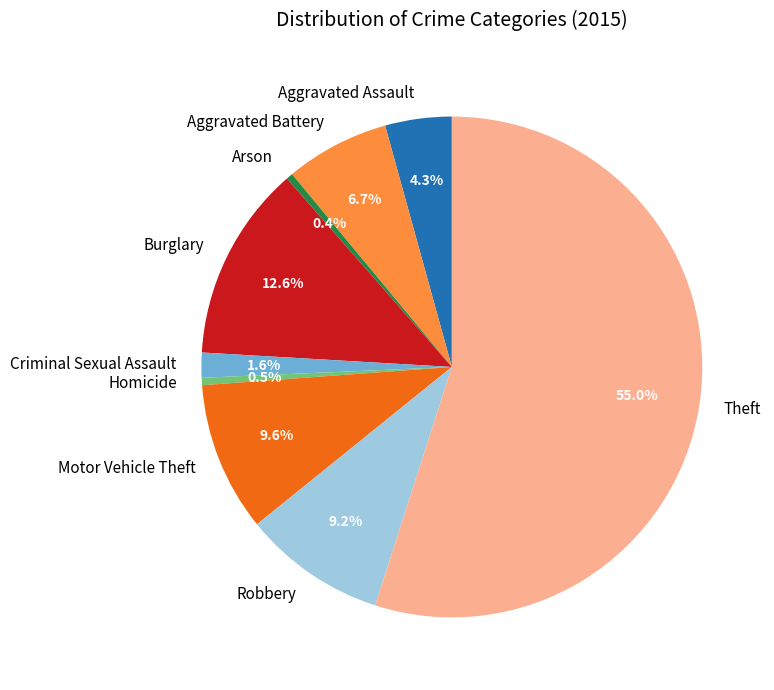

The Robbery slice represents 17% of the pie. True or false?

False